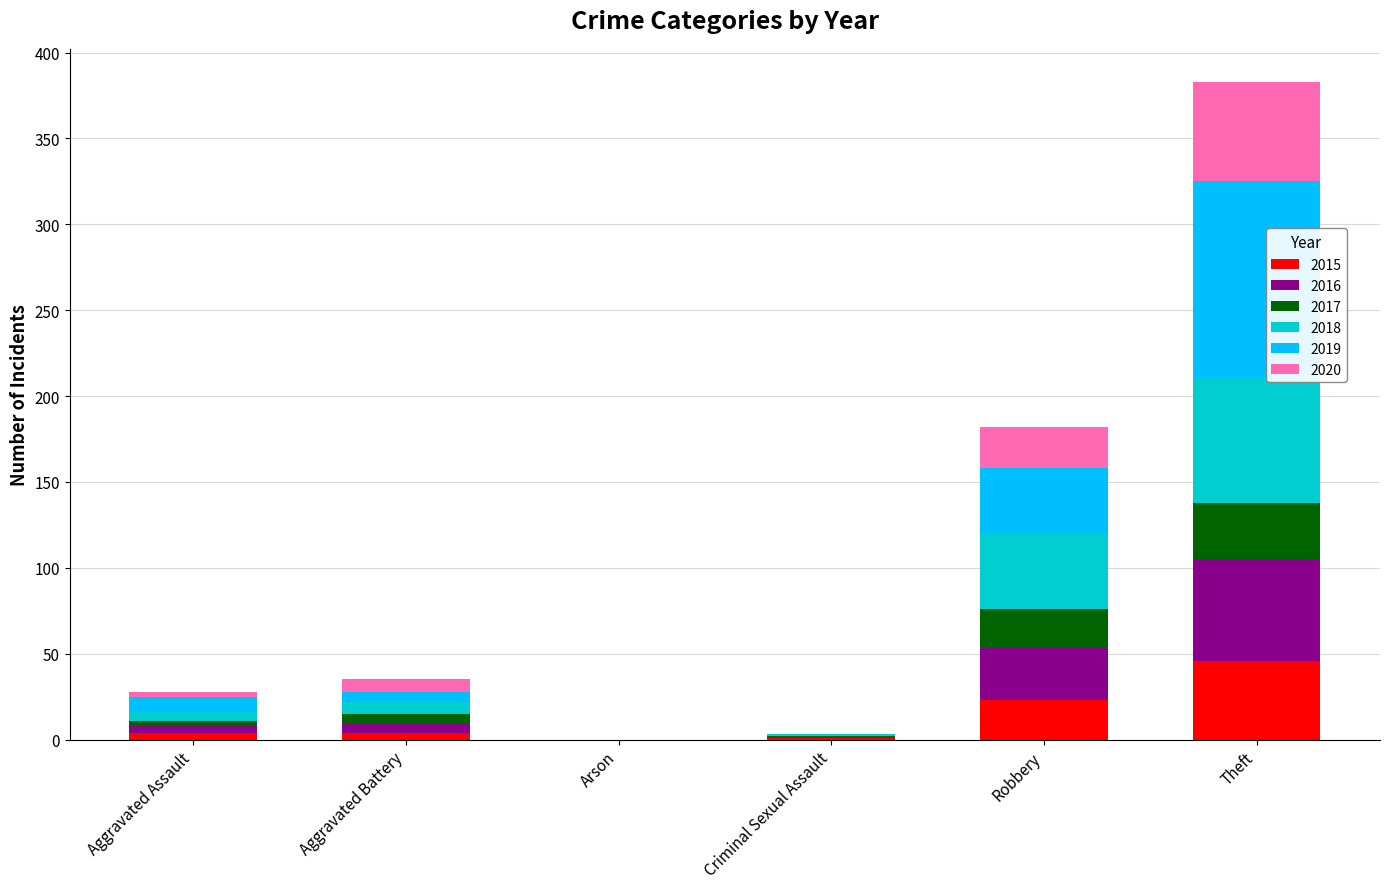

At which category is the sum across all series the highest?

Theft